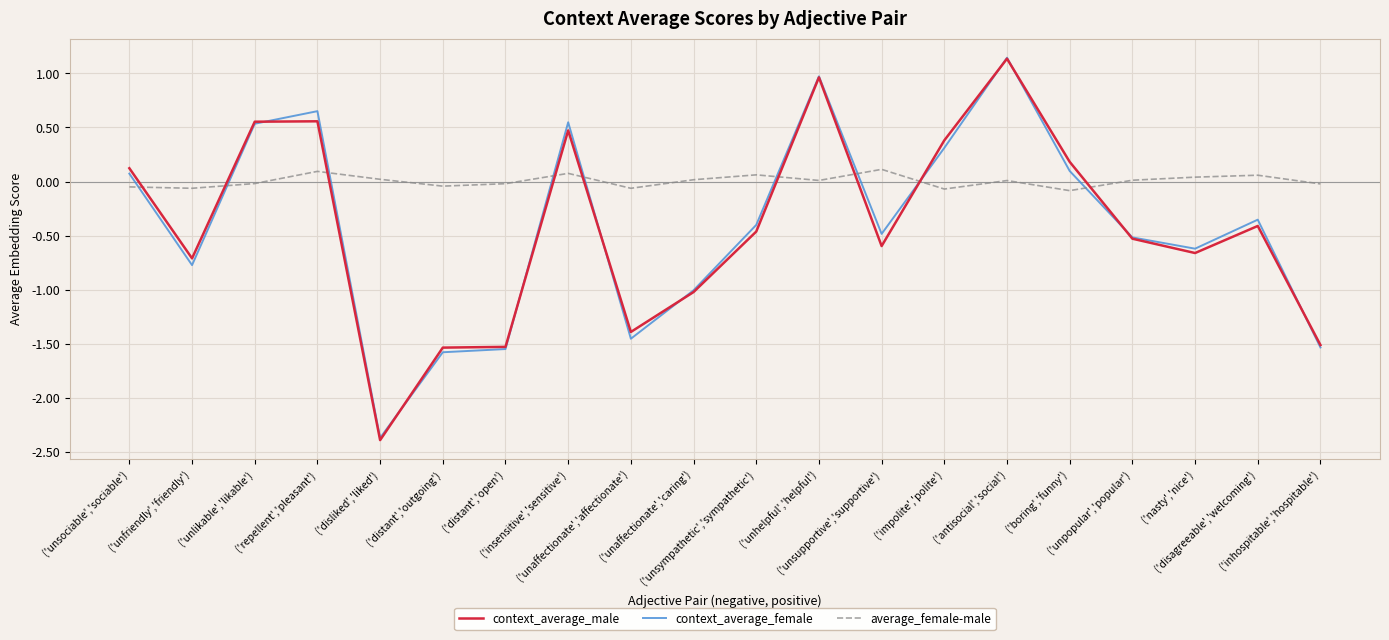

Which series has the widest spread of values?

context_average_male